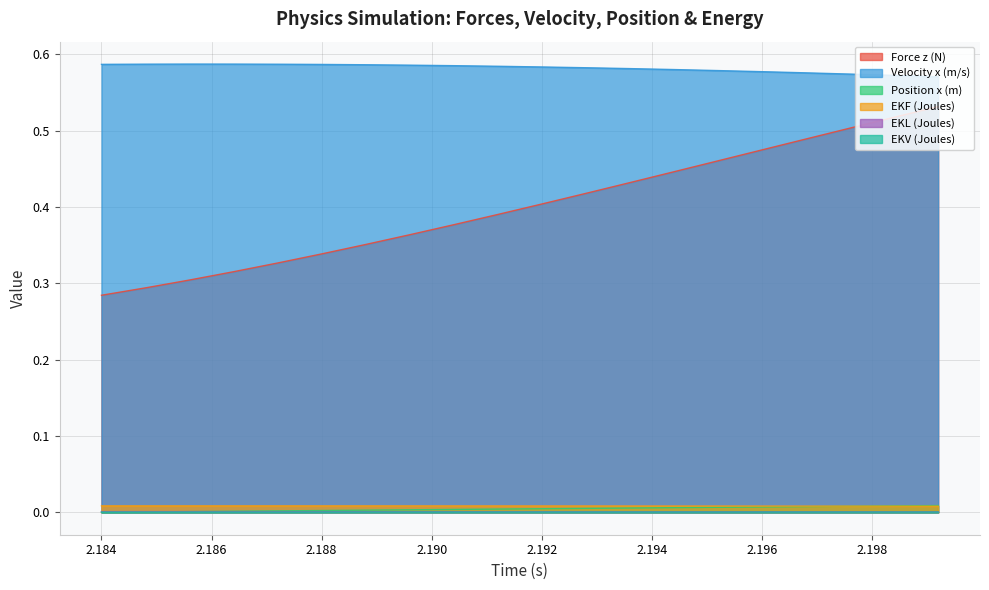

True or false: EKV (Joules) and Velocity x (m/s) cross at least once.

False